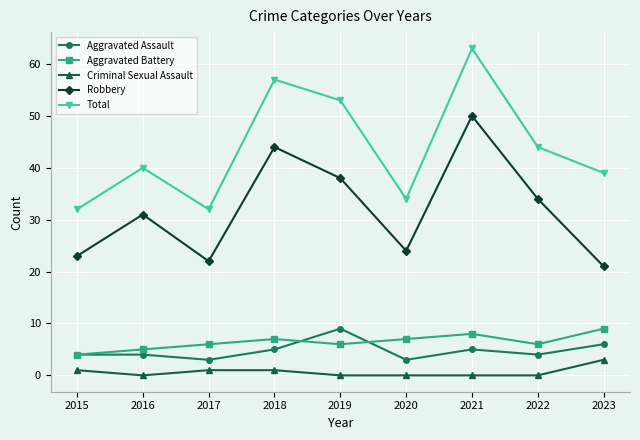

At how many categories does at least one series exceed 55?

2